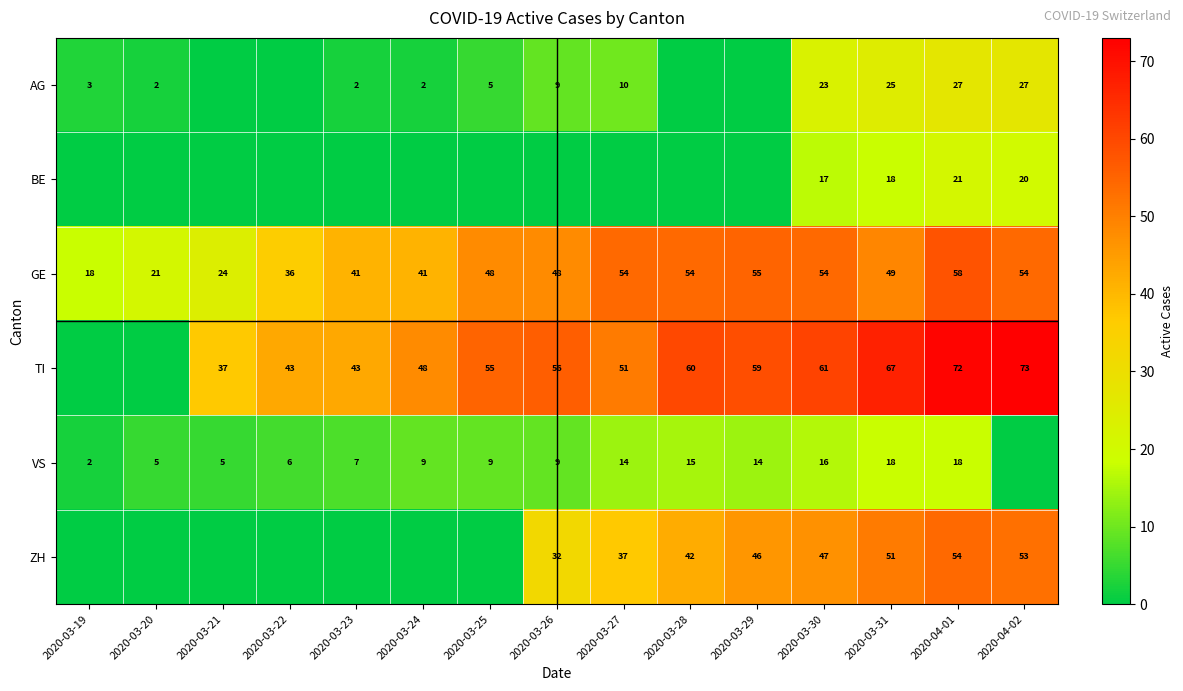

Read the GE value at 2020-03-31, to the nearest 5.

50